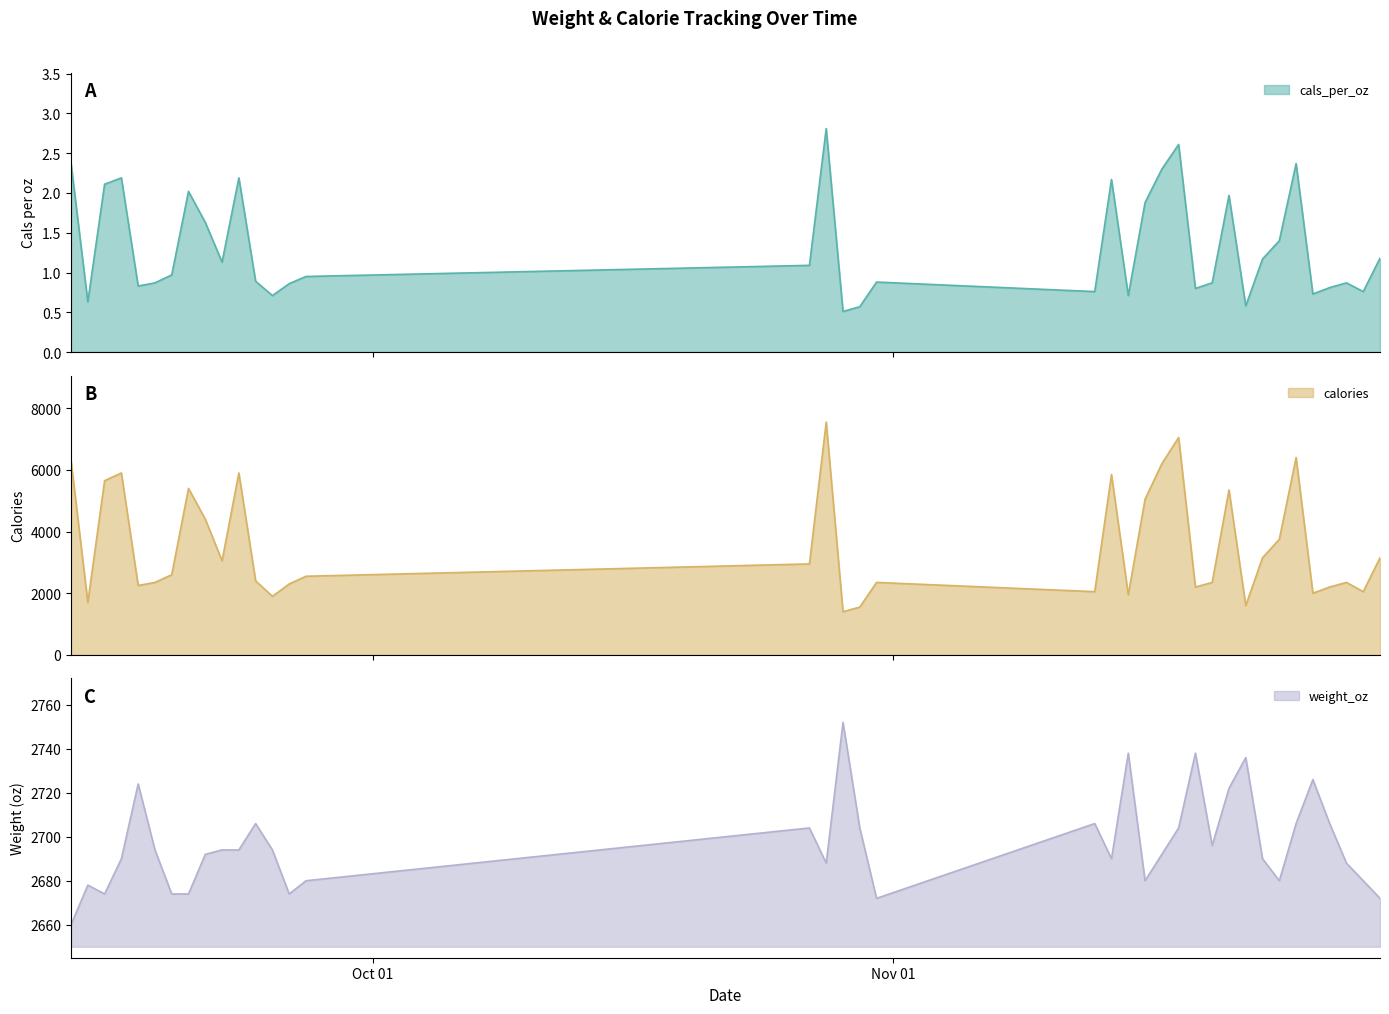

What is the total value across all series at 9/27/2018?

5230.9